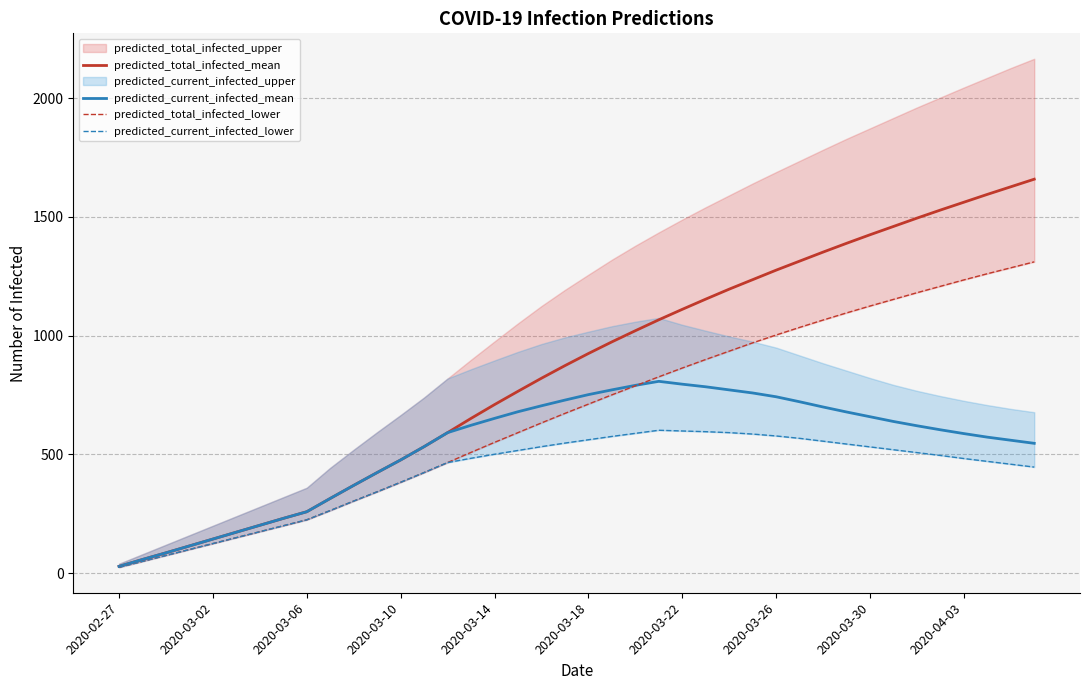

What is the highest value of the predicted_current_infected_mean series?

808